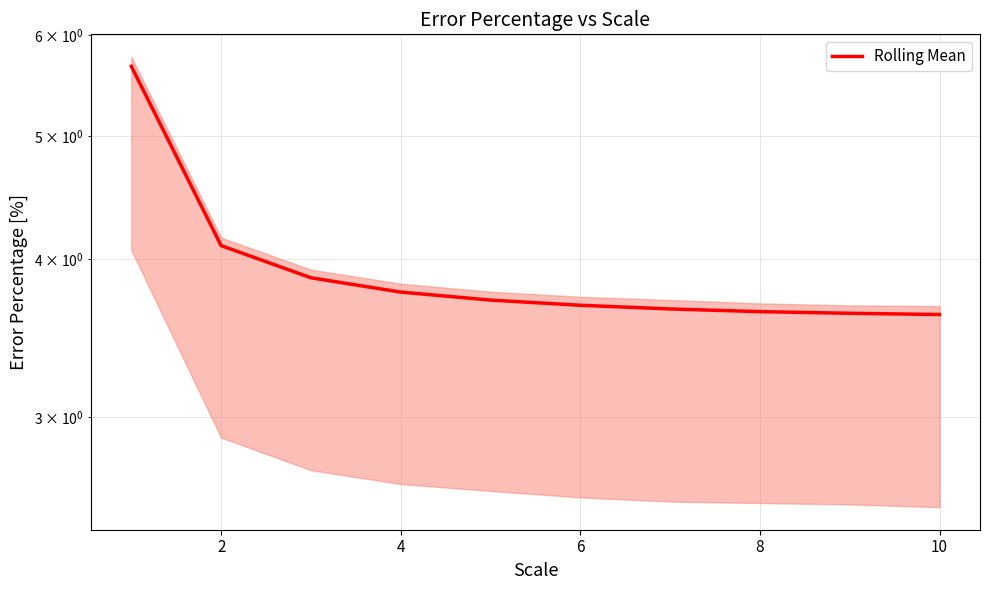

Reading left to right, extract all data points from this chart.

5.7	4.1	3.9	3.8	3.7	3.7	3.7	3.6	3.6	3.6